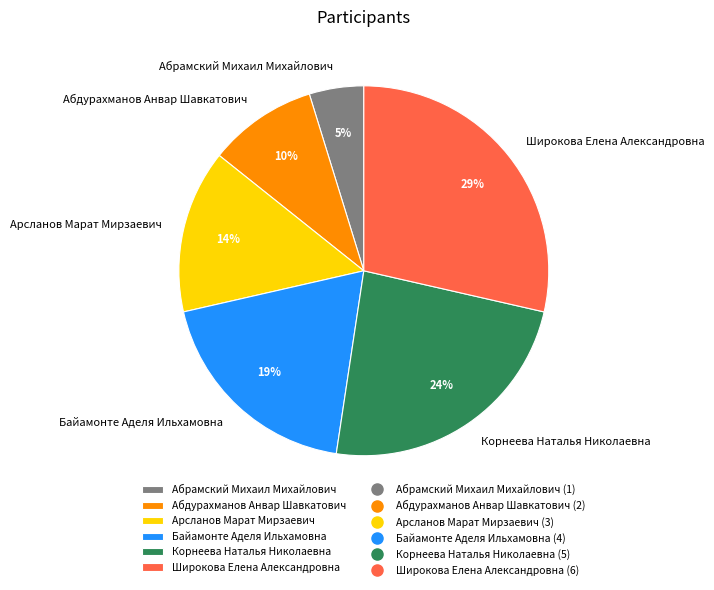

What is the smallest slice in the pie chart?

Абрамский Михаил Михайлович